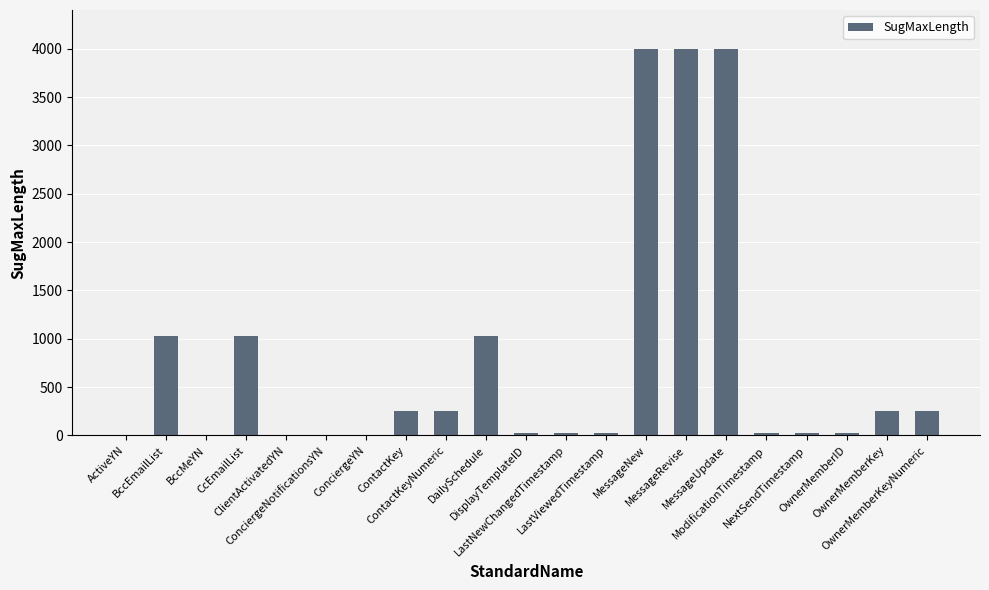

The value at OwnerMemberKeyNumeric is 400. True or false?

False